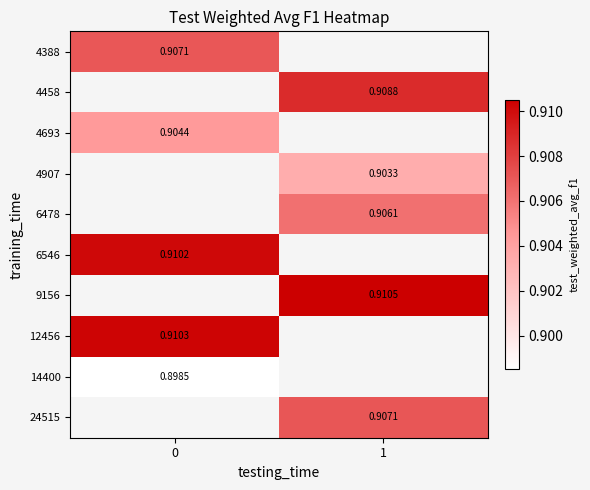

Where does the 4907 series first go above 0?

1